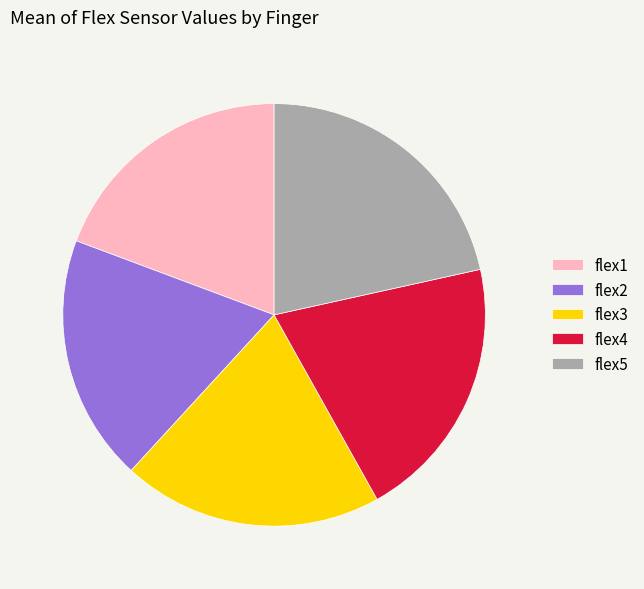

Is it true that flex4 is 20% of the pie?

True